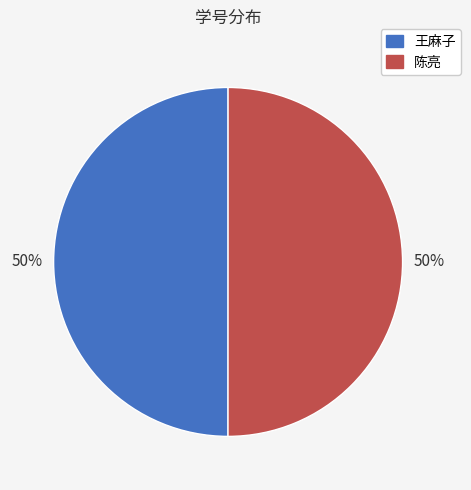

The 陈亮 slice represents 62% of the pie. True or false?

False